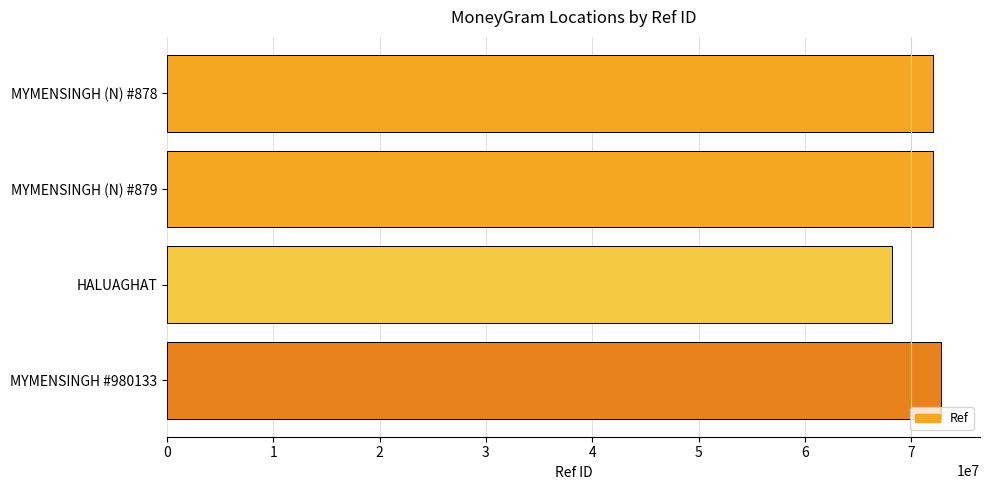

The value at MYMENSINGH (N) #878 is 72066564. True or false?

True